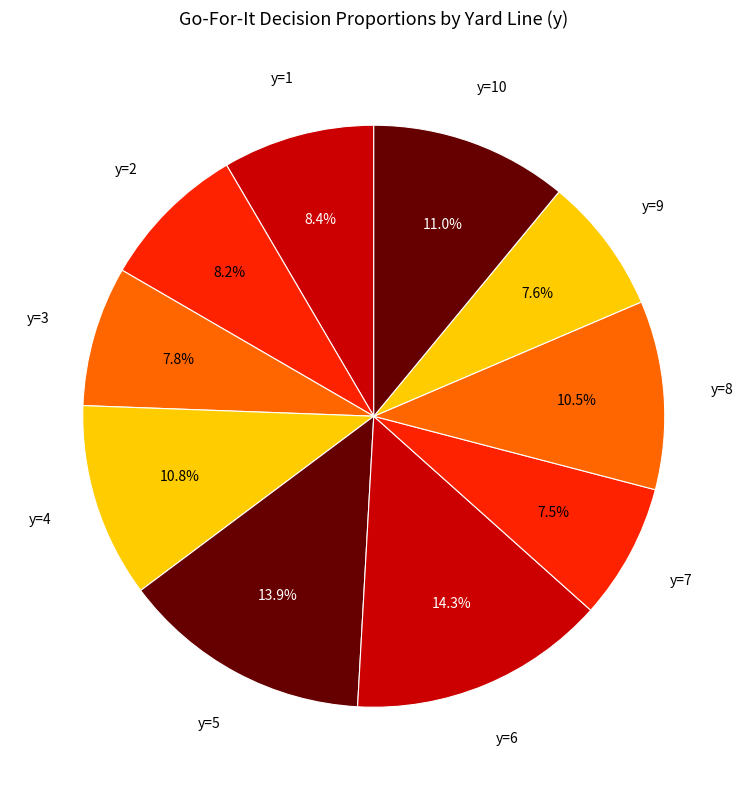

Is y=6 the majority of the pie?

No